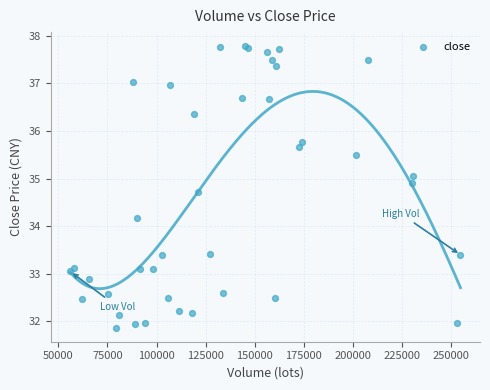

What Y value in the scatter plot is closest to 34?

34.2